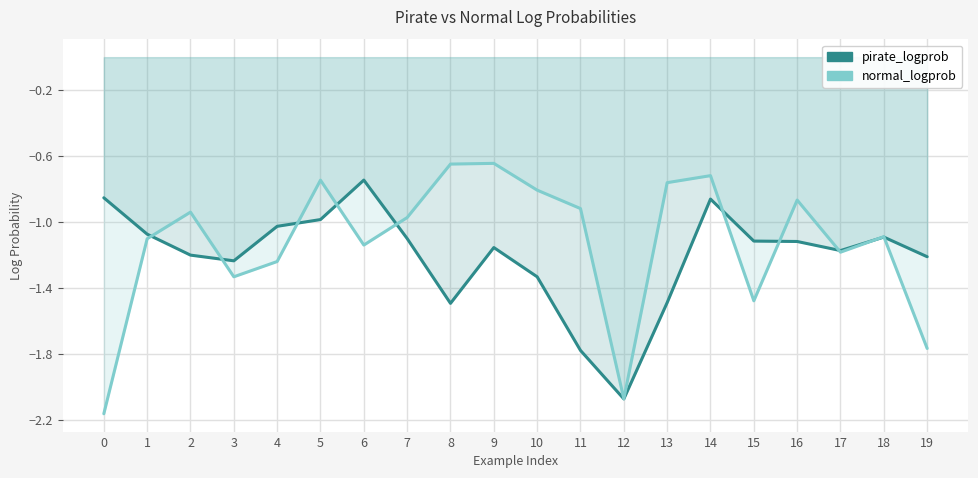

At 8, list the series in order from smallest to largest.

pirate_logprob, normal_logprob